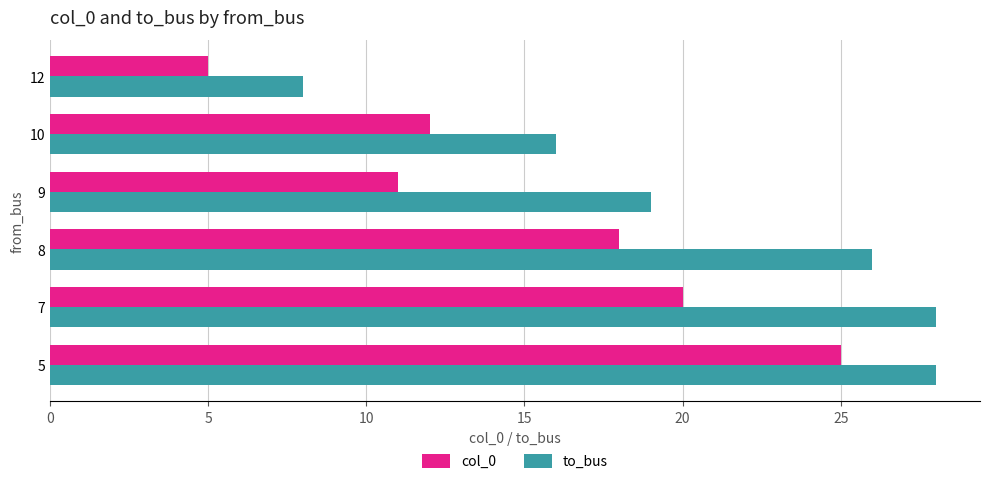

At 8, list the series in order from smallest to largest.

col_0, to_bus